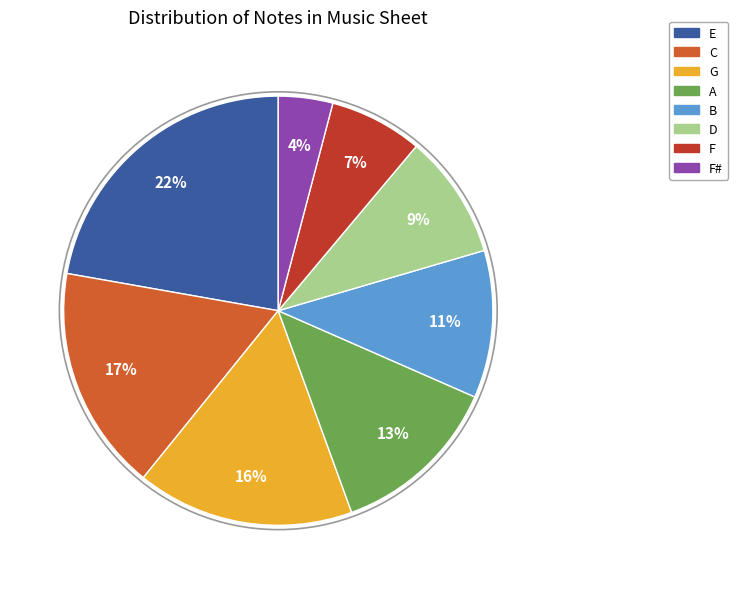

To the nearest percent, what is the difference between the largest and smallest slice percentages?

18%